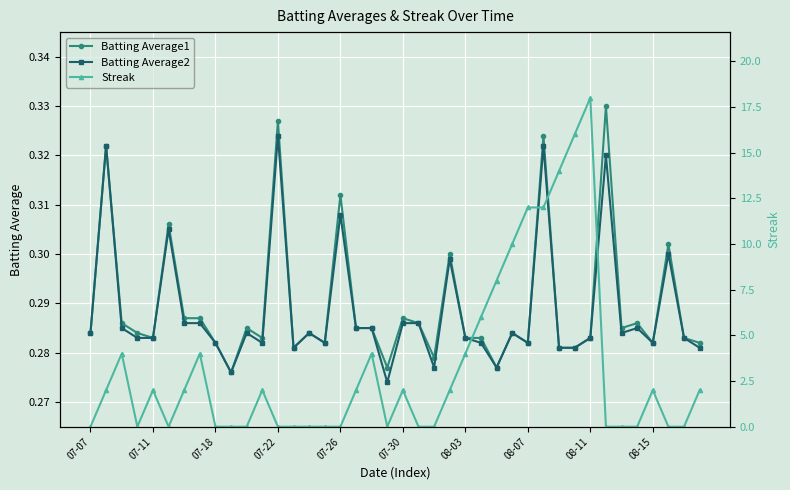

At how many categories does at least one series exceed 0?

40